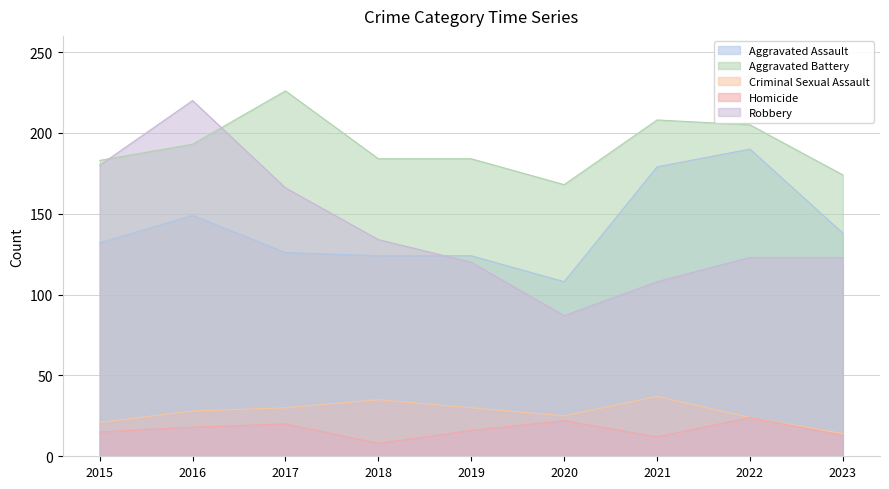

How many lines are shown in the chart?

5